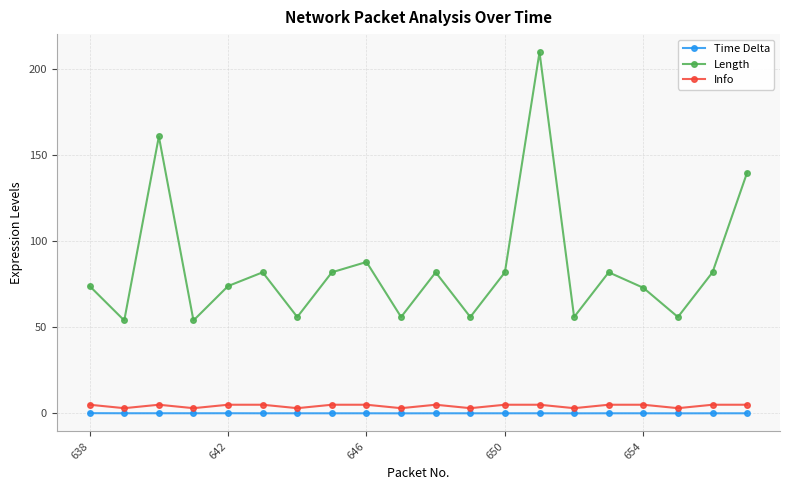

True or false: Length has more than 1 points higher than both neighbors.

True